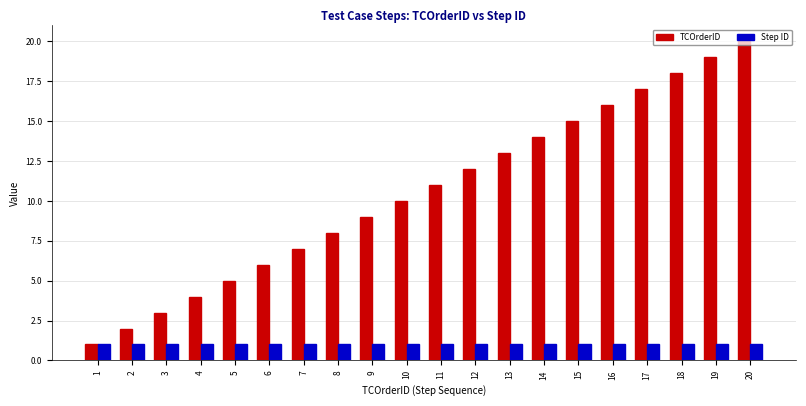

Reading left to right, extract all data points from this chart.

TCOrderID: 1	2	3	4	5	6	7	8	9	10	11	12	13	14	15	16	17	18	19	20
Step ID: 1	1	1	1	1	1	1	1	1	1	1	1	1	1	1	1	1	1	1	1